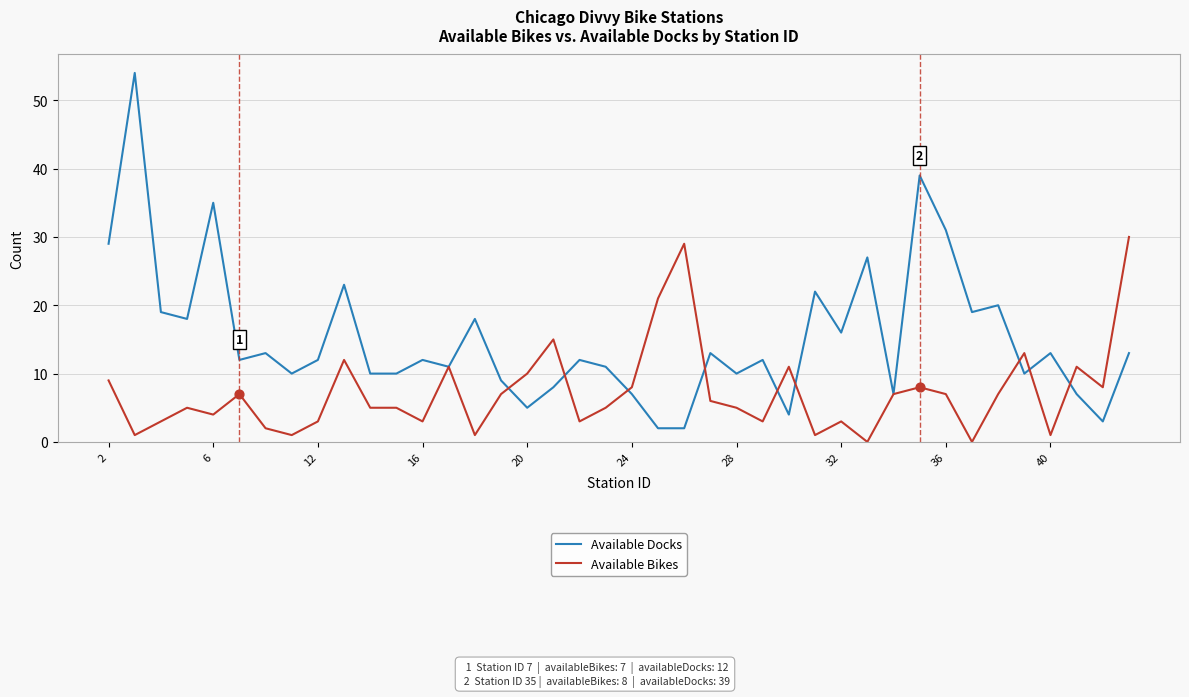

Which series has the largest total across all categories?

Available Docks